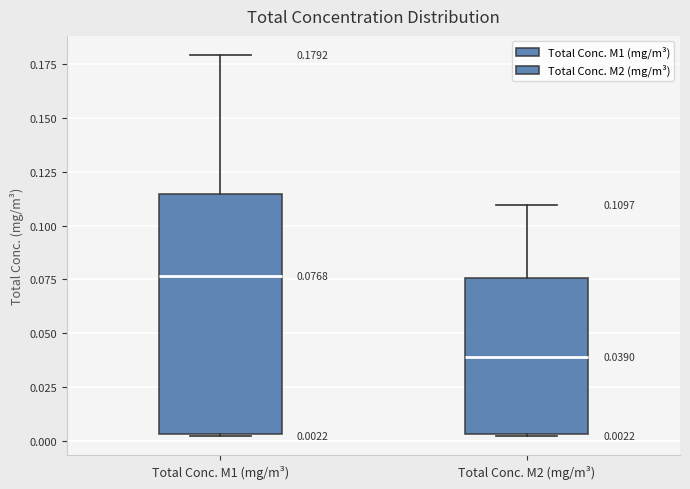

Which box's median line is the lowest?

Total Conc. M2 (mg/m³)